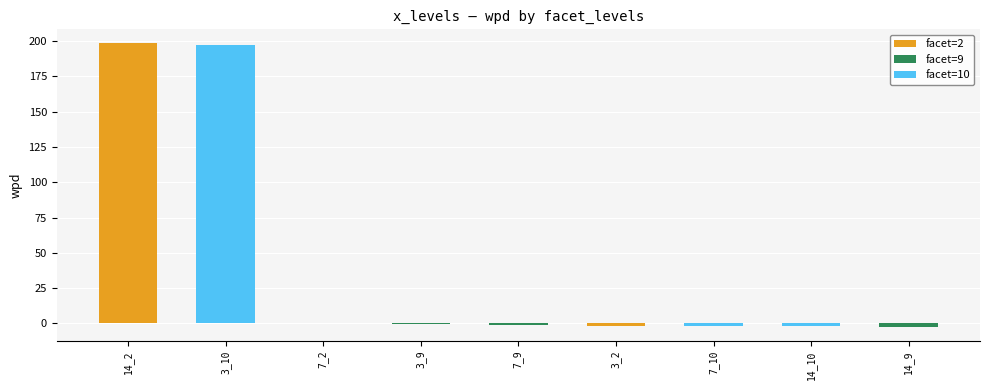

Between 7_2 and 3_2, which is larger?

7_2